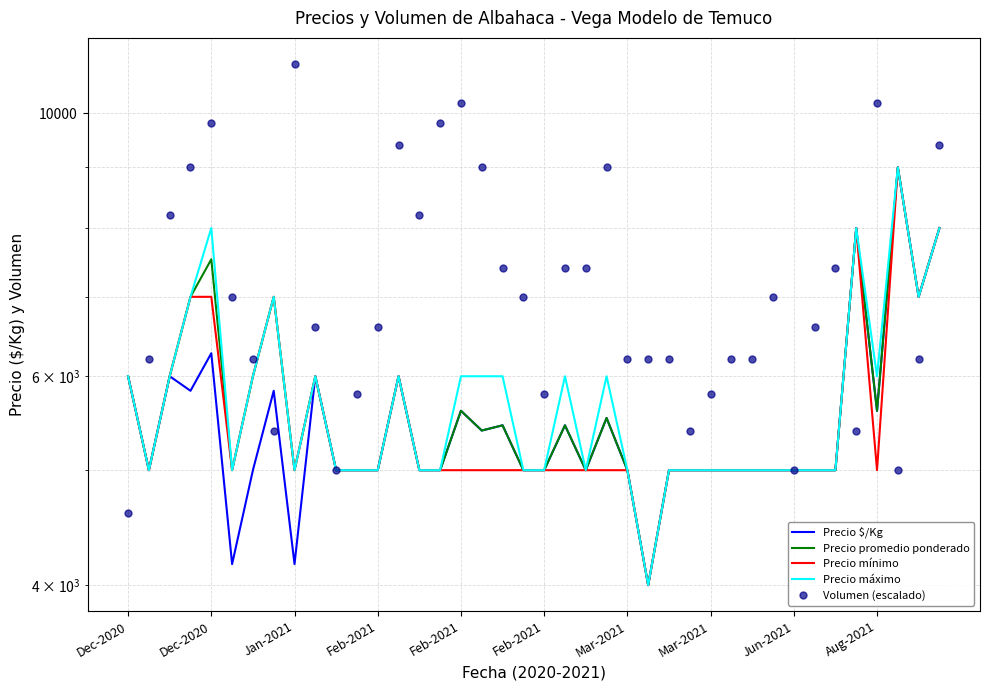

How many lines are shown in the chart?

5